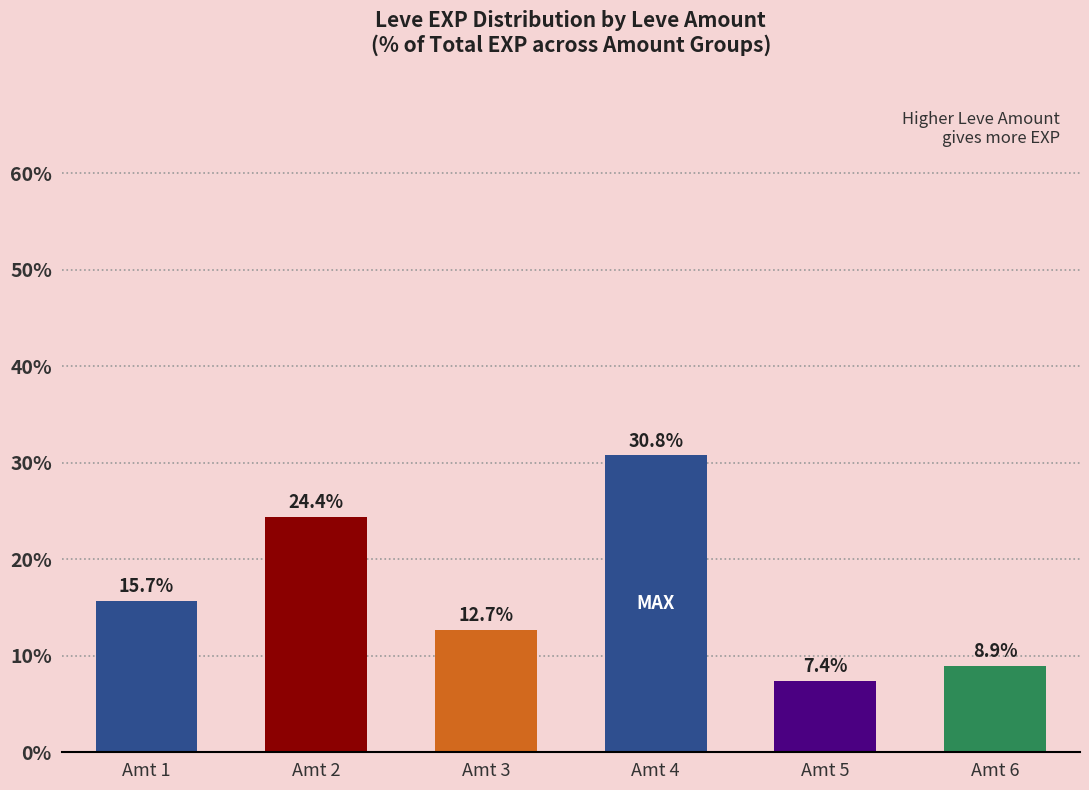

Reading left to right, what are all the values shown in this chart?

15.7	24.4	12.7	30.8	7.4	8.9